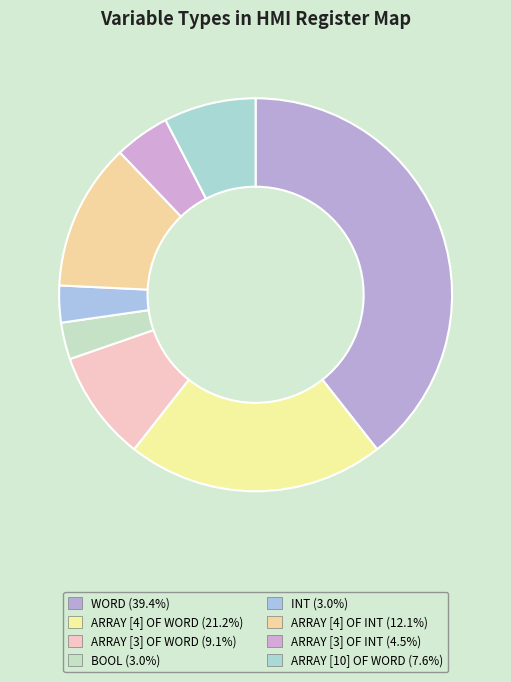

To the nearest percent, what is the difference between the largest and smallest slice percentages?

36%